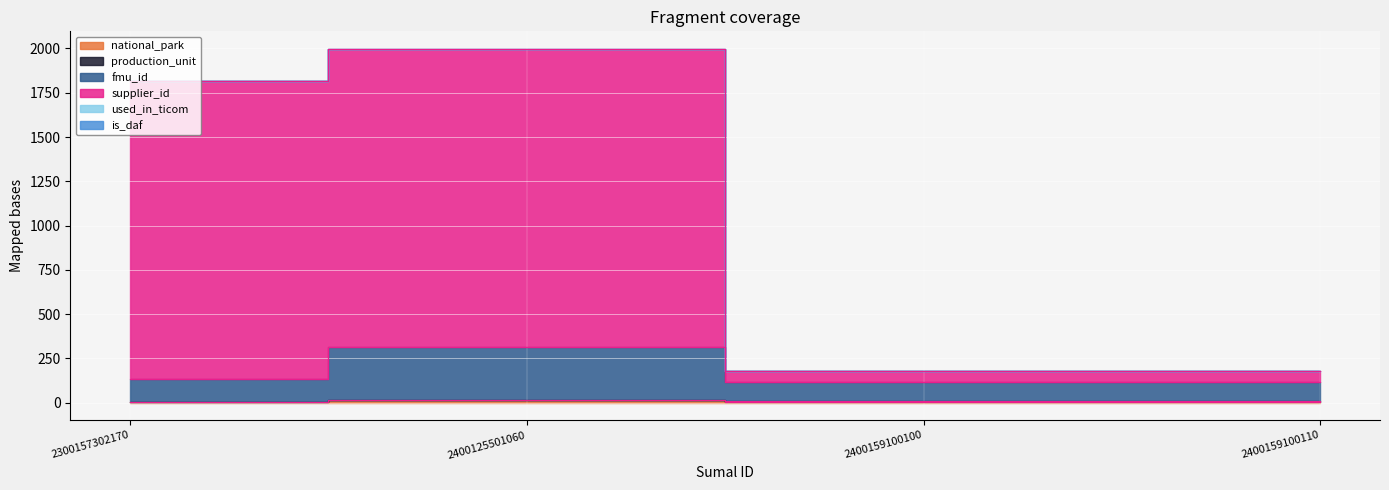

Reading right to left, extract all data points from this chart.

national_park: 6	6	13	1
production_unit: 8	8	13	5
fmu_id: 115	115	313	135
supplier_id: 176	176	1997	1819